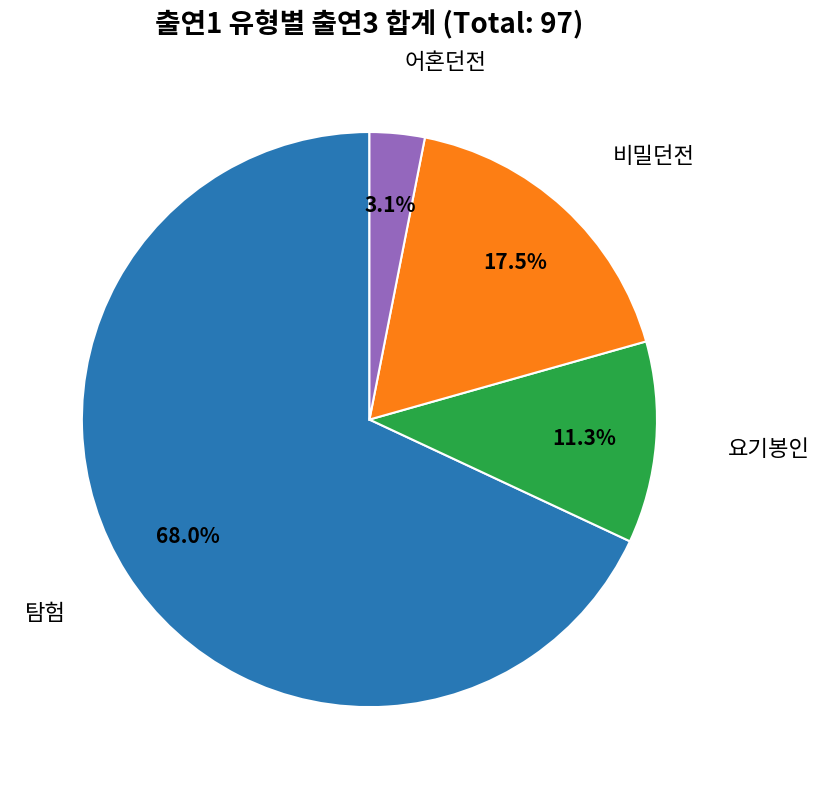

Is there any slice that represents more than half of the pie?

Yes